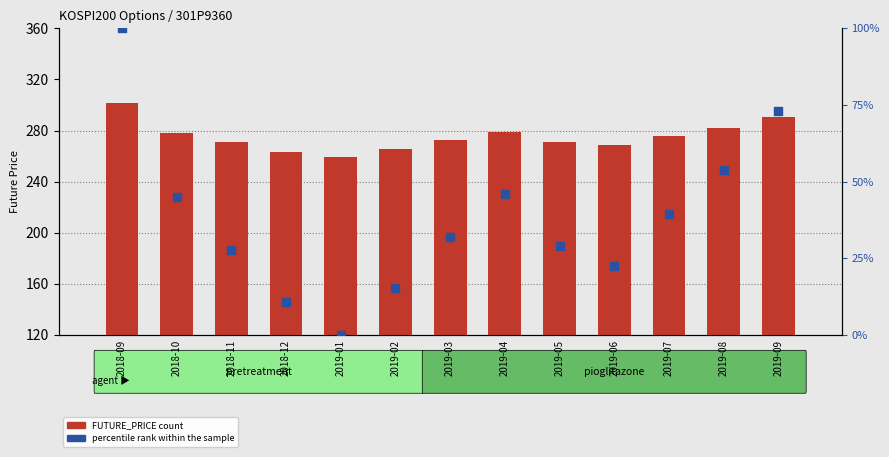

At which category is the sum across all series the highest?

2018-09